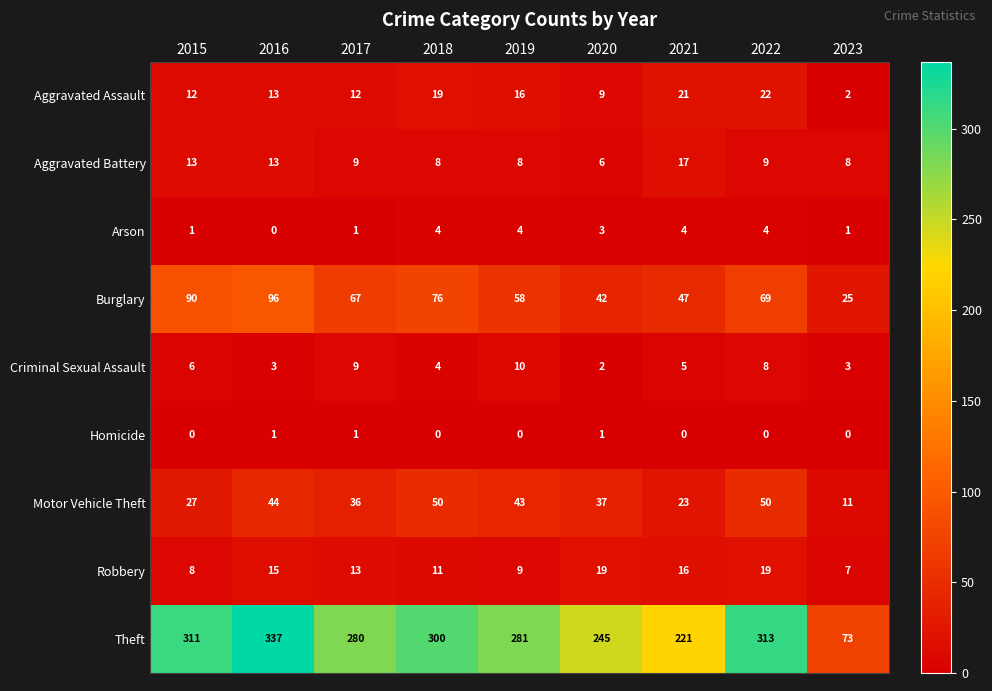

What is the highest value of the Aggravated Assault series?

22